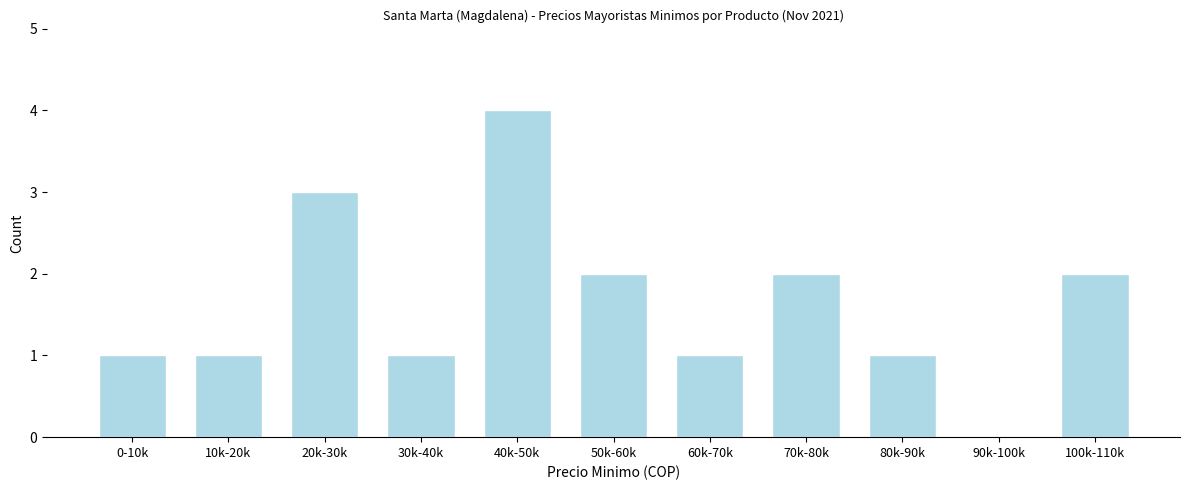

Reading left to right, list all the values displayed in this chart.

0-10k=1	10k-20k=1	20k-30k=3	30k-40k=1	40k-50k=4	50k-60k=2	60k-70k=1	70k-80k=2	80k-90k=1	90k-100k=0	100k-110k=2